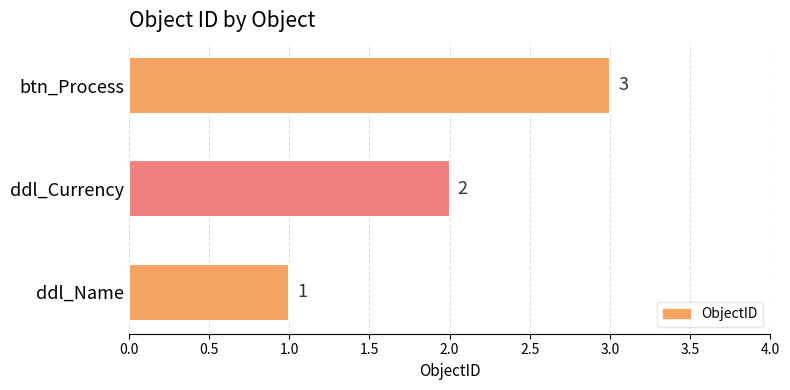

Is it true that the value at ddl_Name is 1?

True